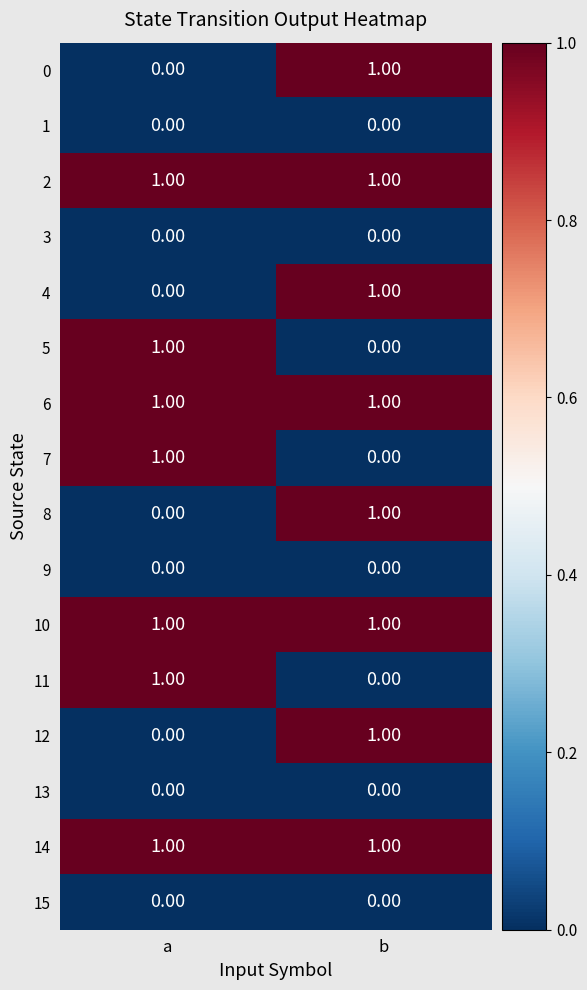

At which category is the sum across all series the highest?

b